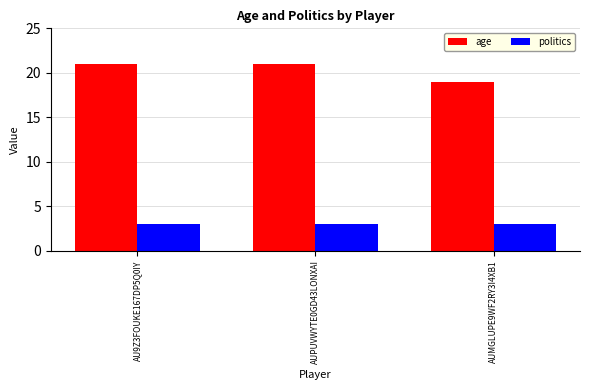

Reading right to left, extract all data points from this chart.

age: AUMGLUPE9WF2RY3I4XB1=19	AUPUVWYTE0GD43LONXAI=21	AU9Z3FOUKE167DP5Q0IY=21
politics: AUMGLUPE9WF2RY3I4XB1=3	AUPUVWYTE0GD43LONXAI=3	AU9Z3FOUKE167DP5Q0IY=3